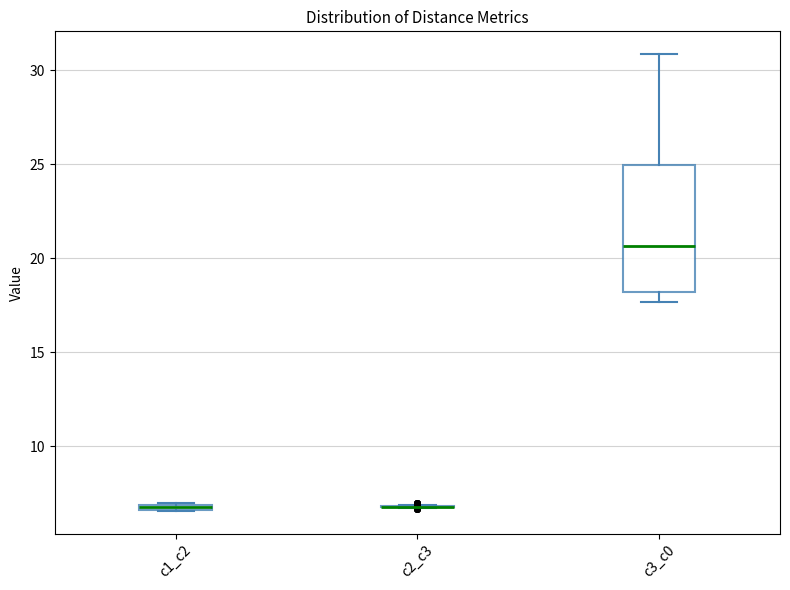

Which box is the tallest, from its lower edge to its upper edge?

c3_c0